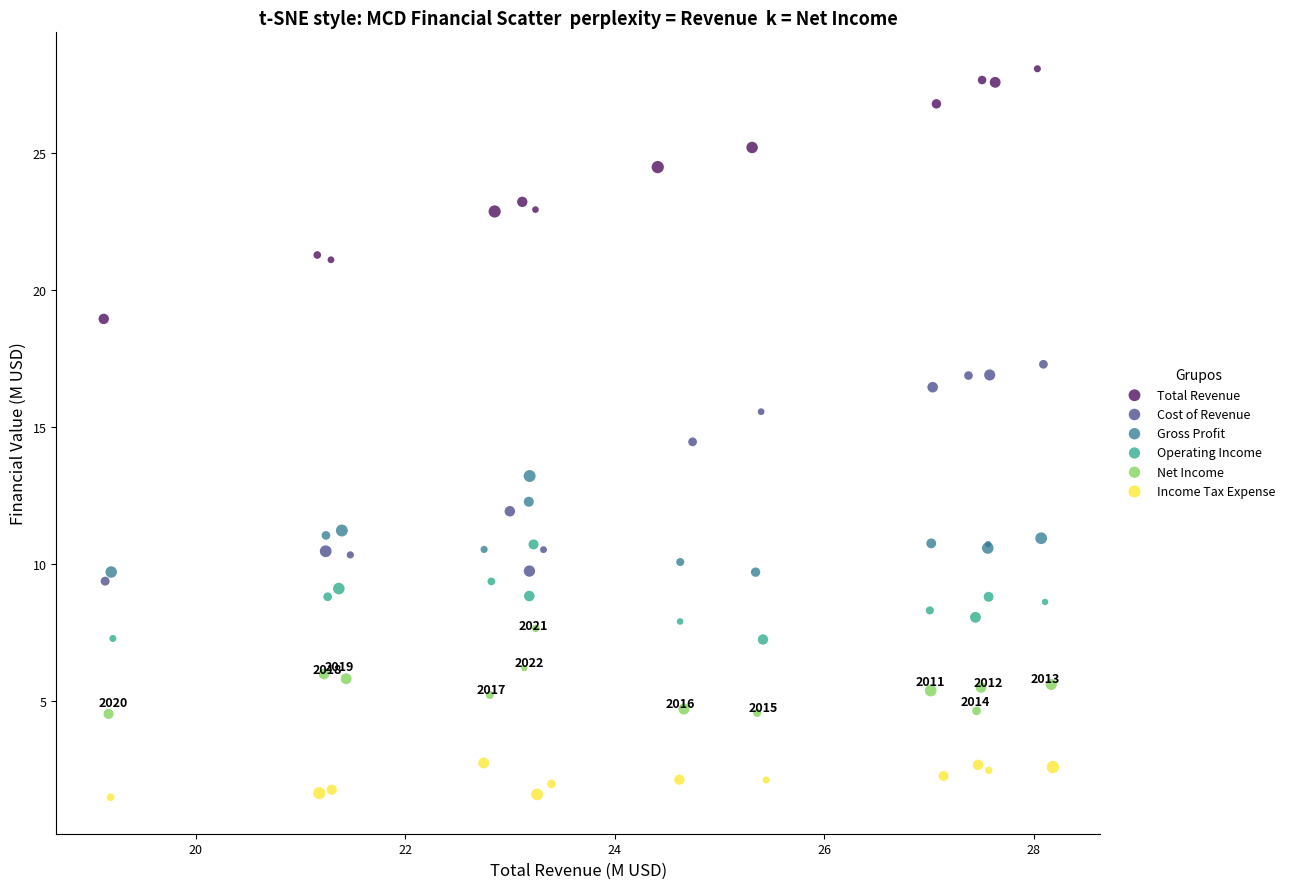

Which series contains the highest Y value?

Total Revenue